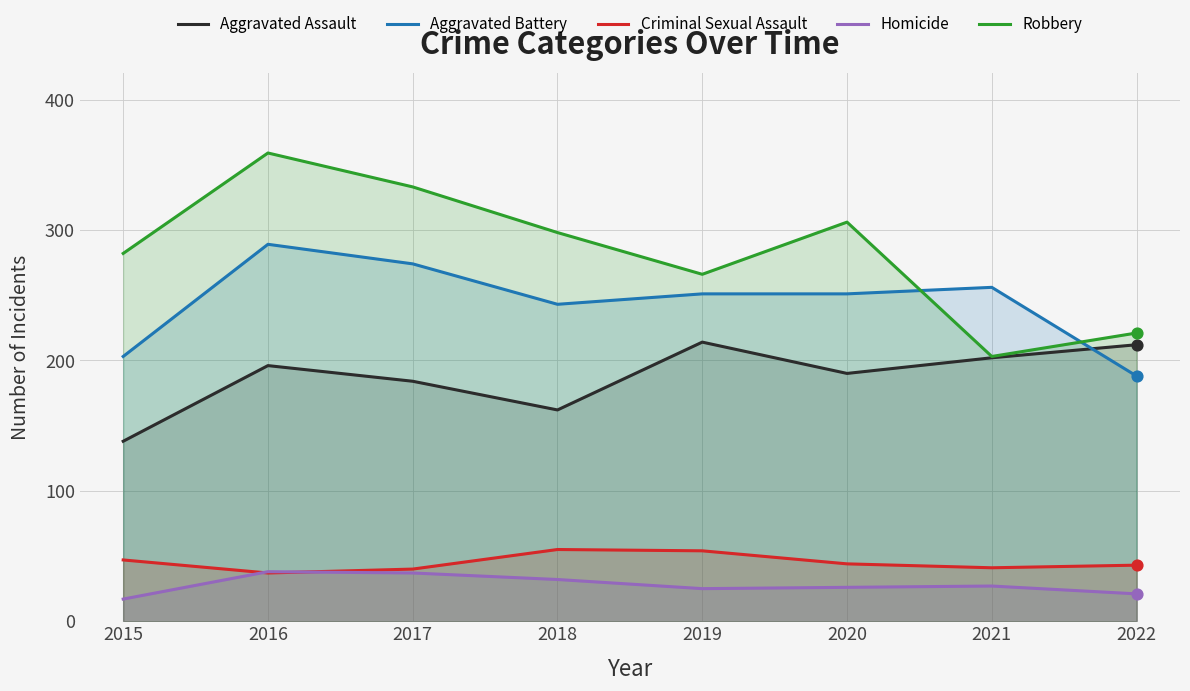

At which category is the sum across all series the highest?

2016